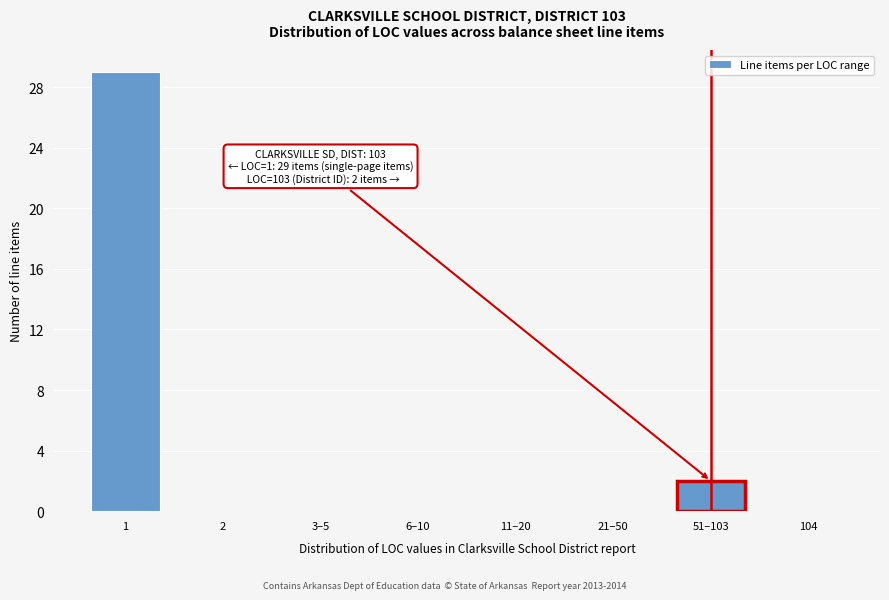

Reading left to right, transcribe all the data shown in this chart.

1=29	2=0	3–5=0	6–10=0	11–20=0	21–50=0	51–103=2	104=0